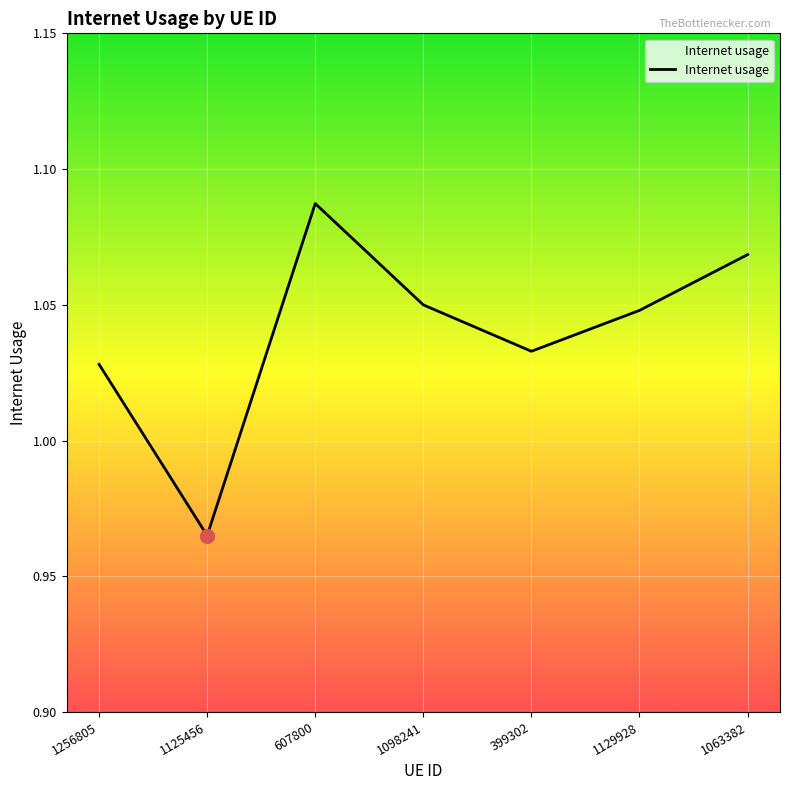

Approximately how many times larger is the value at 1125456 compared to 607800?

0.9